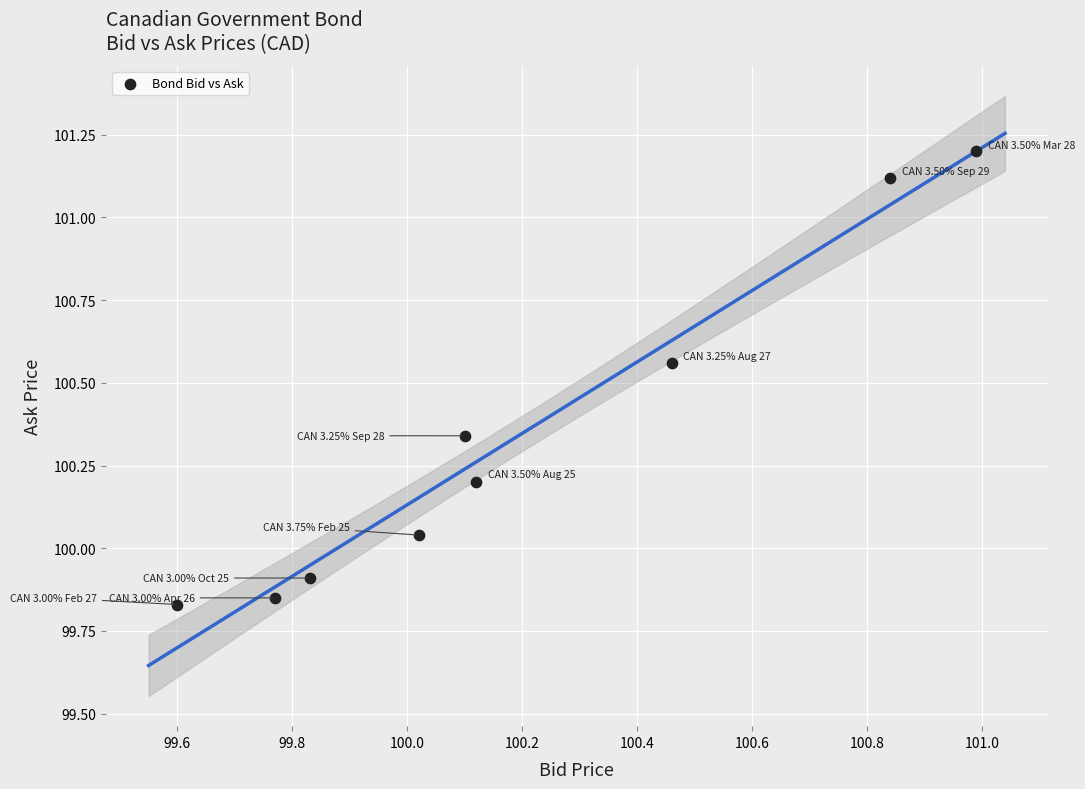

What is the range of Y values (max minus min)?

1.4